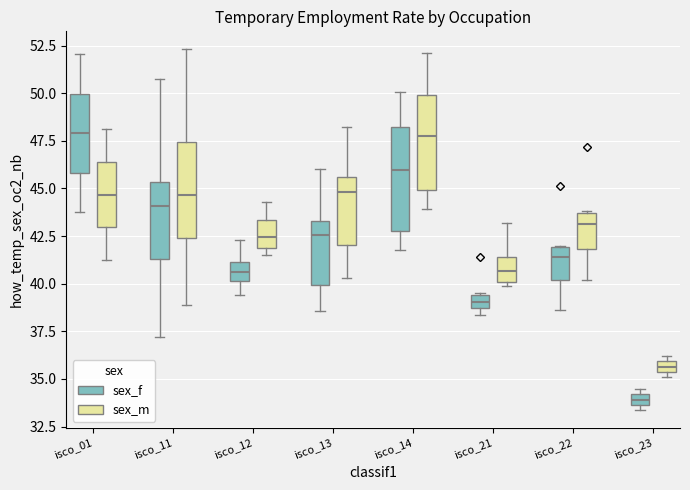

Which box has the lowest median line?

isco_23 (sex_f)